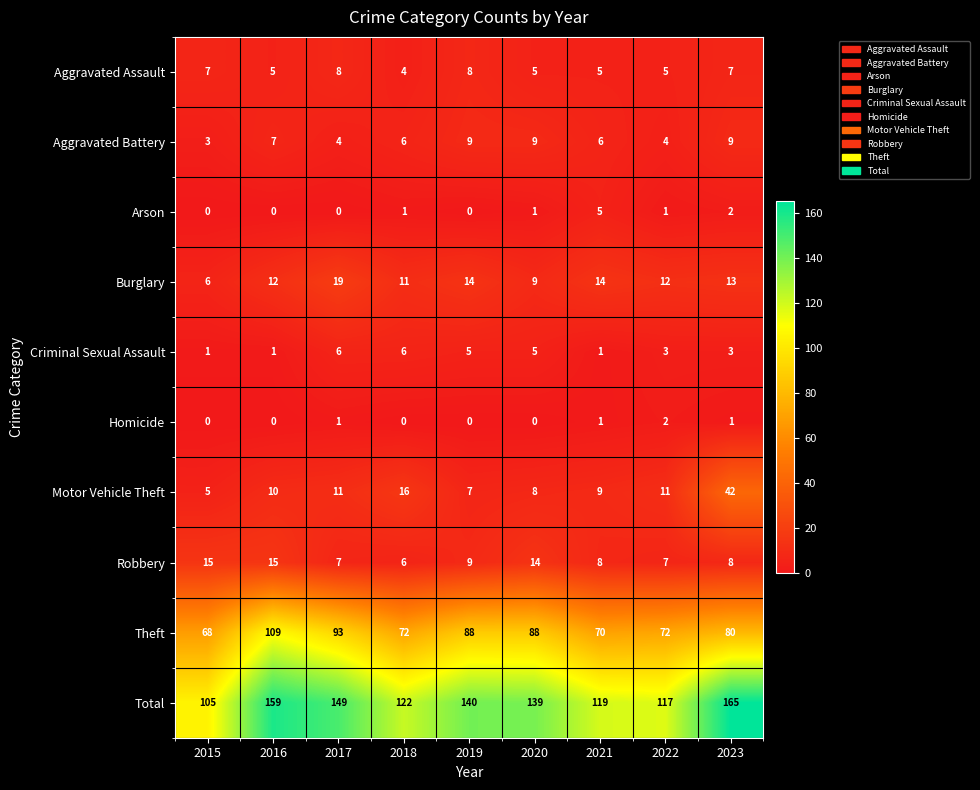

Is it true that Theft equals 121 at 2015?

False